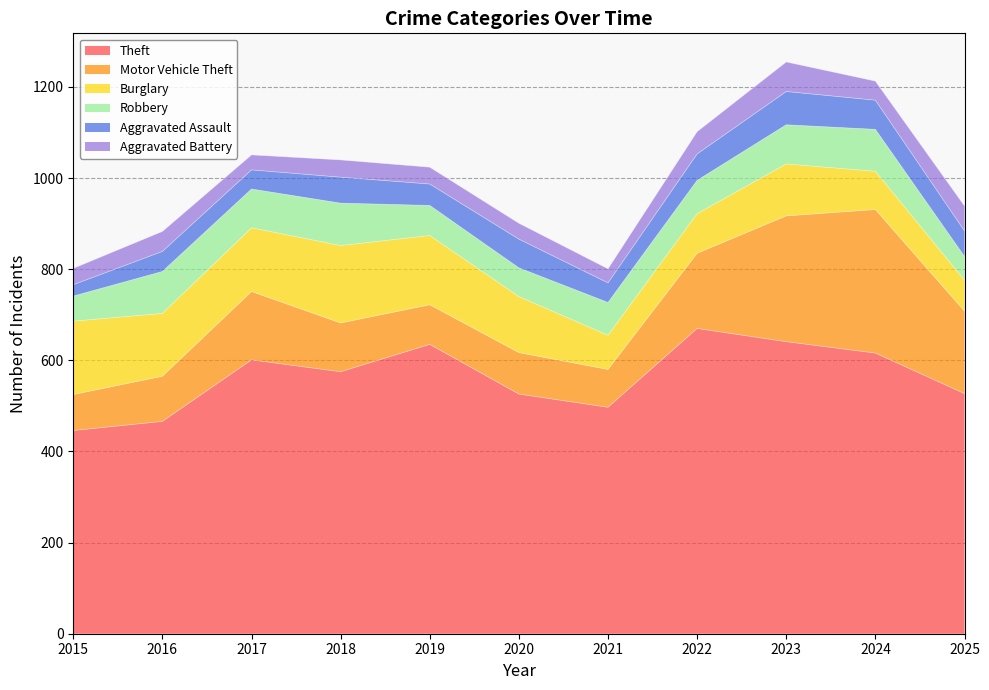

What is the spread (max minus min) of values at 2023?

576